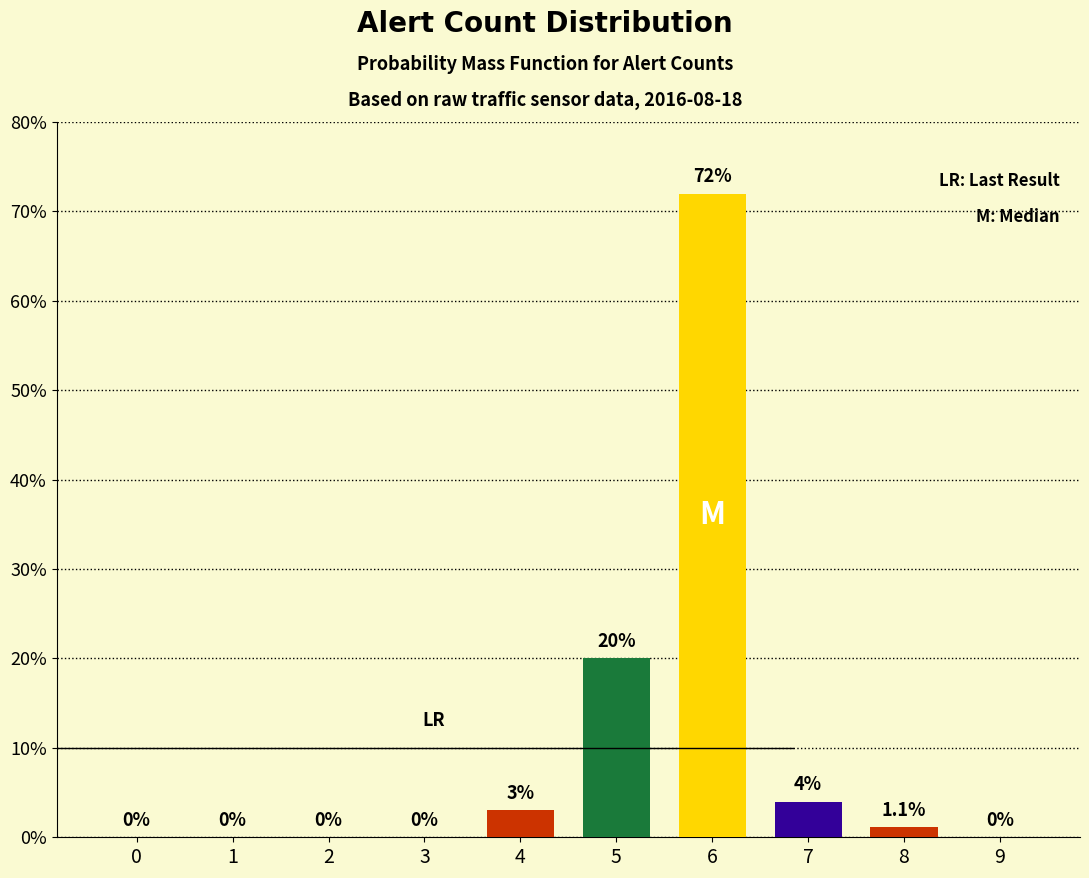

Are the bars horizontal?

No